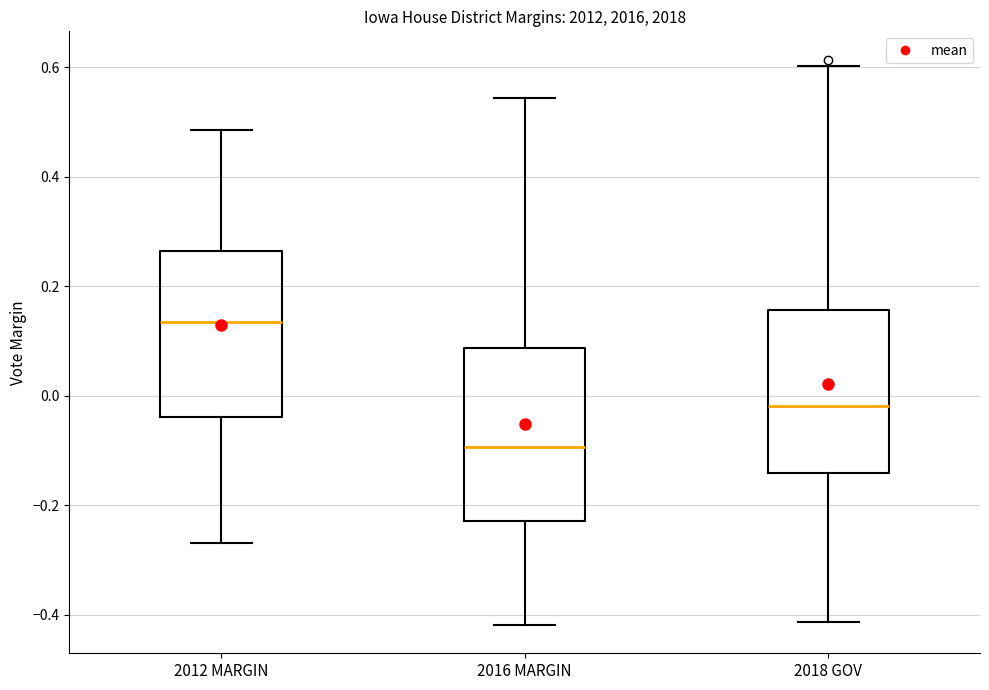

Reading left to right, read every box against the y-axis: the position of its median line, the range the box covers, and the ends of its whiskers. The values are not printed on the chart, so give them approximately, as read against the axis.

2012 MARGIN: median 0.14, box -0.04 to 0.26, whiskers -0.26 to 0.48
2016 MARGIN: median -0.10, box -0.22 to 0.08, whiskers -0.42 to 0.54
2018 GOV: median -0.02, box -0.14 to 0.16, whiskers -0.42 to 0.60